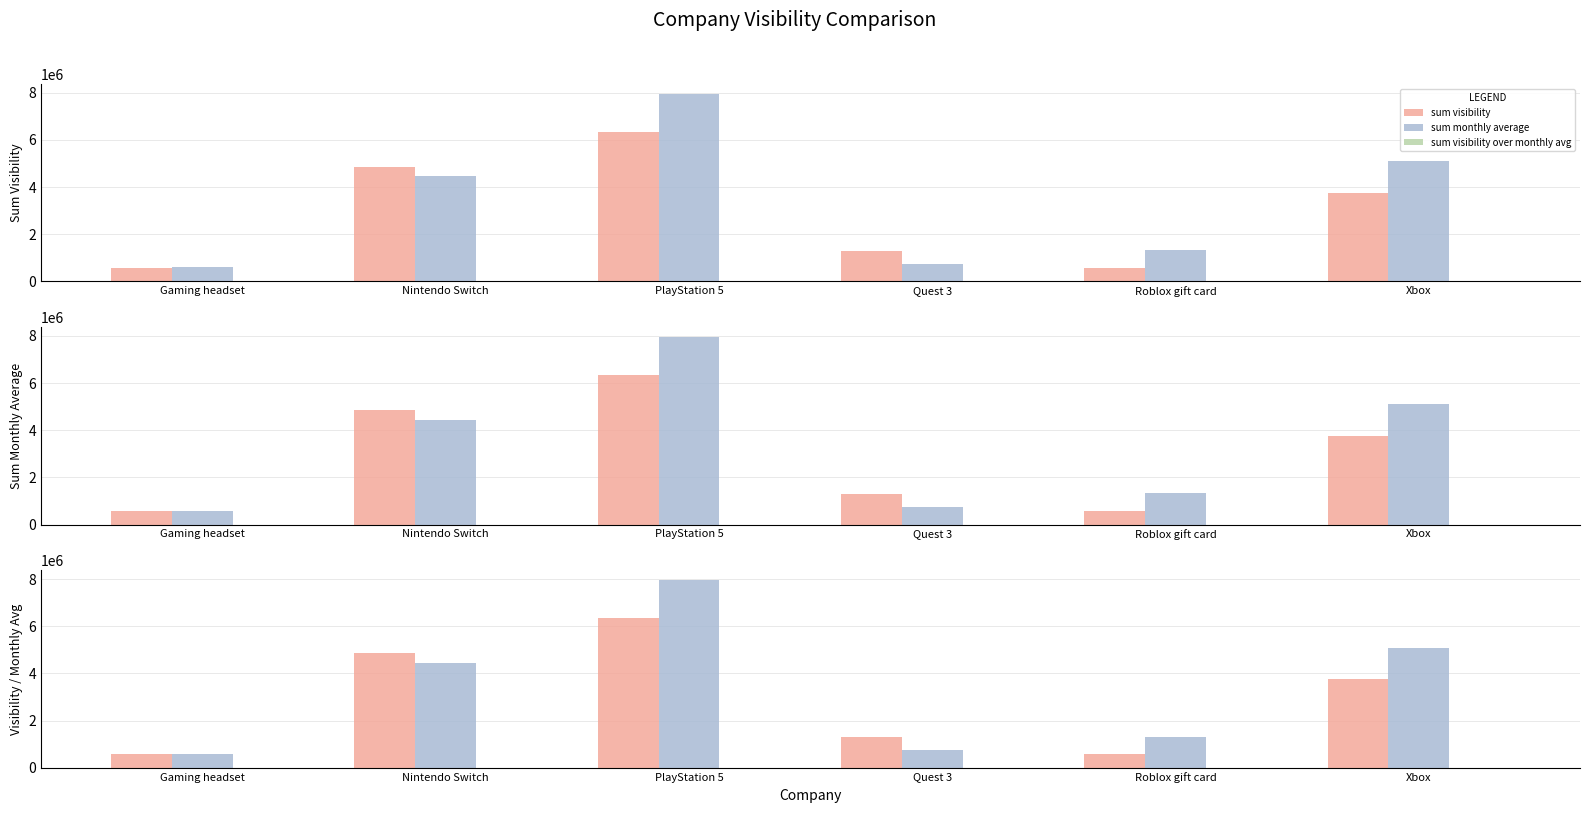

Are the bars grouped side by side (vs. stacked)?

Yes